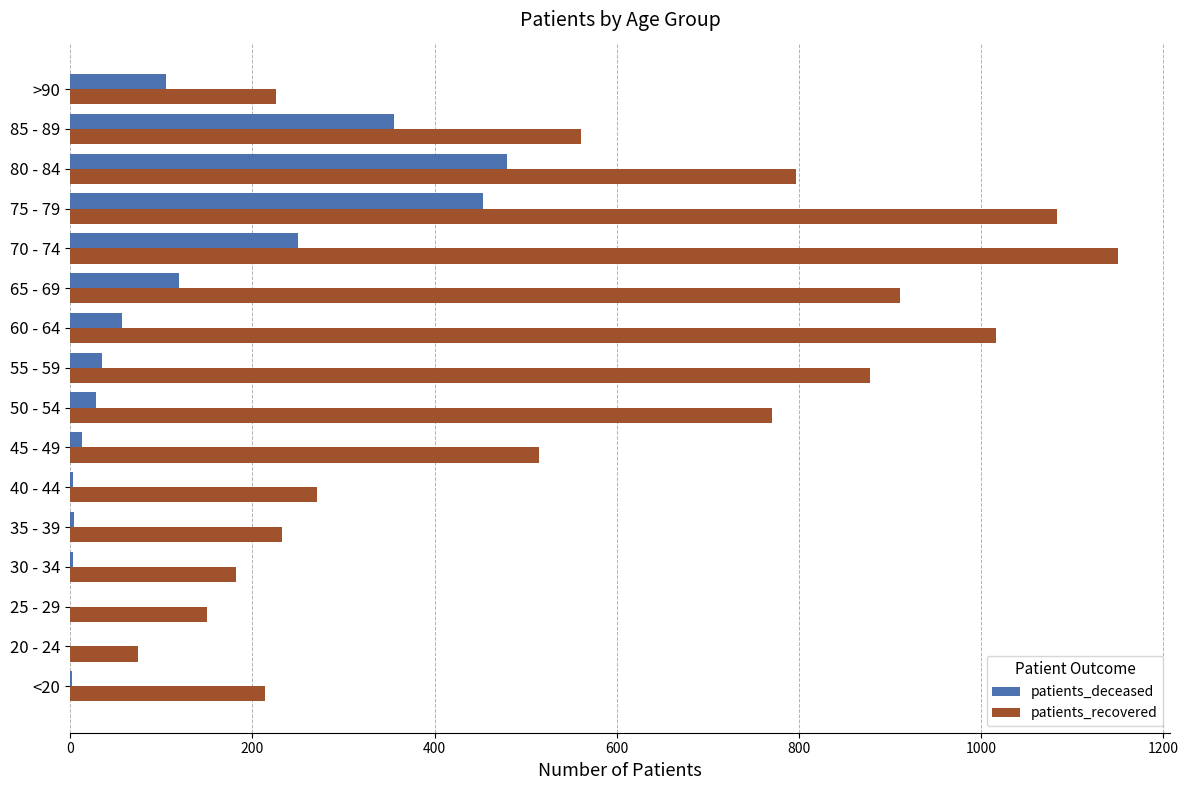

Which series has the largest total across all categories?

patients_recovered